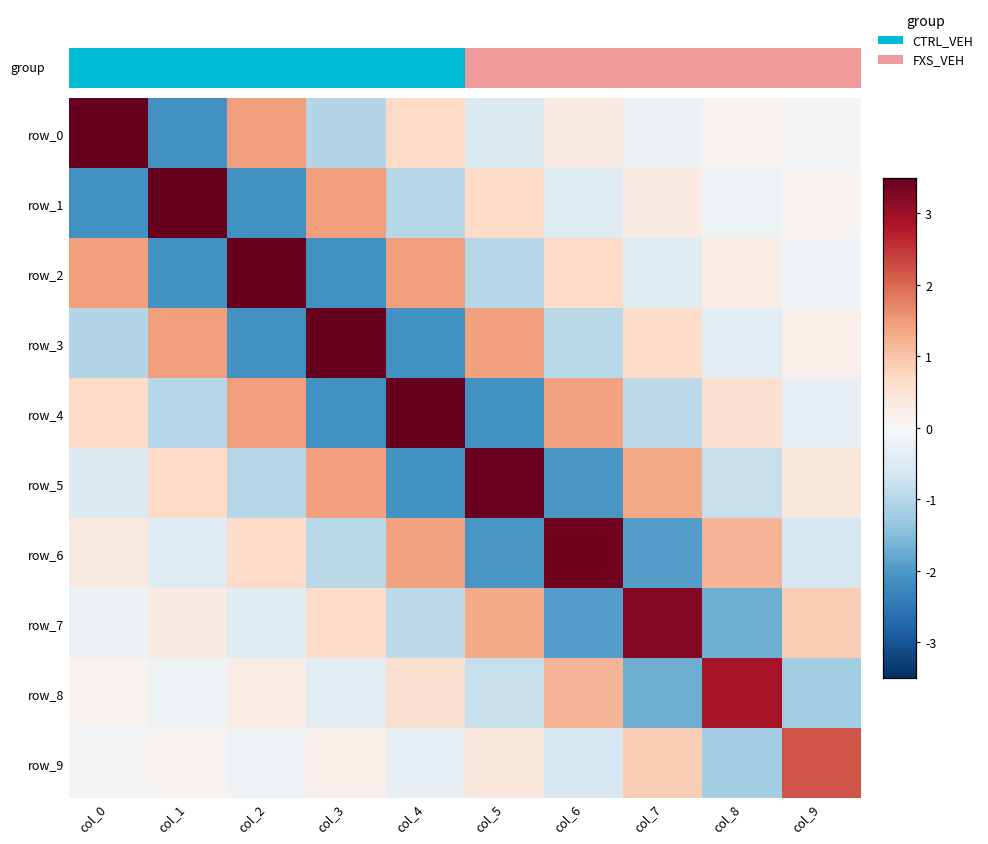

What is the total value across all series at col_9?

1.5